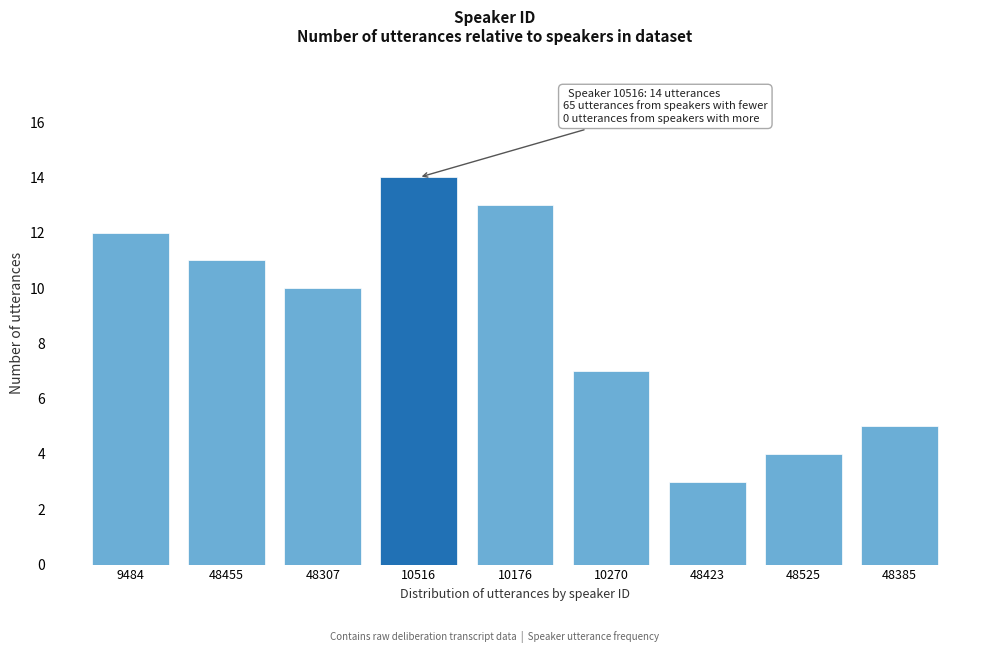

Reading left to right, extract all data points from this chart.

9484=12	48455=11	48307=10	10516=14	10176=13	10270=7	48423=3	48525=4	48385=5